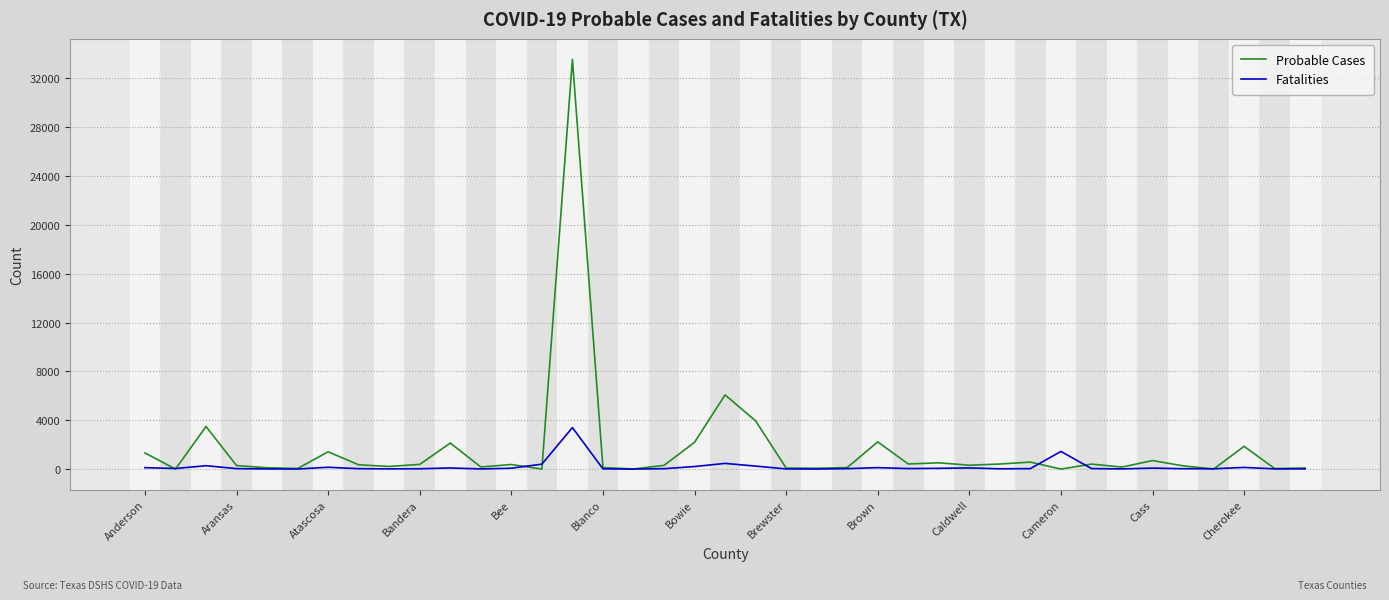

What is the maximum value shown in the chart?

33554